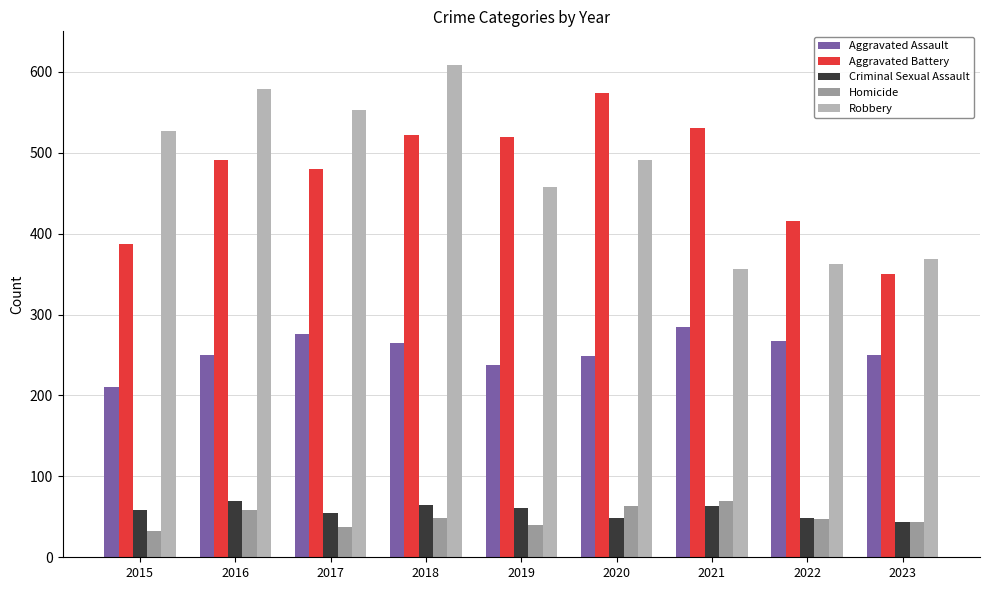

What is the average value of the Homicide series?

49